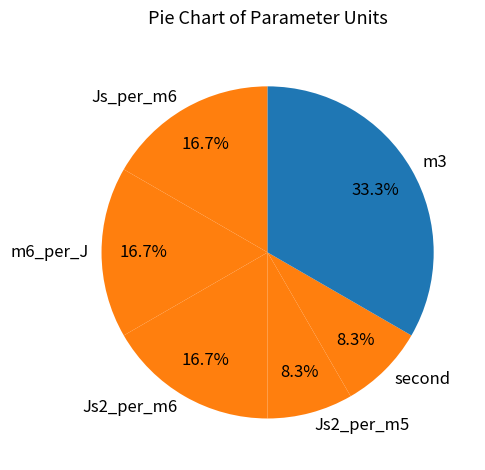

Count the number of slices in the pie.

6